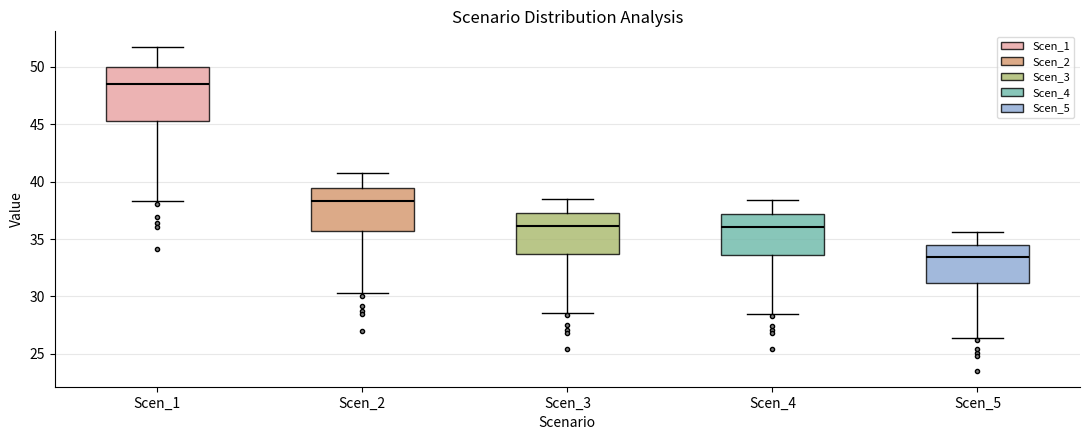

Where does the median line of the box for Scen_3 sit on the y-axis? The values are not printed on the chart, so give them approximately, as read against the axis.

36.0